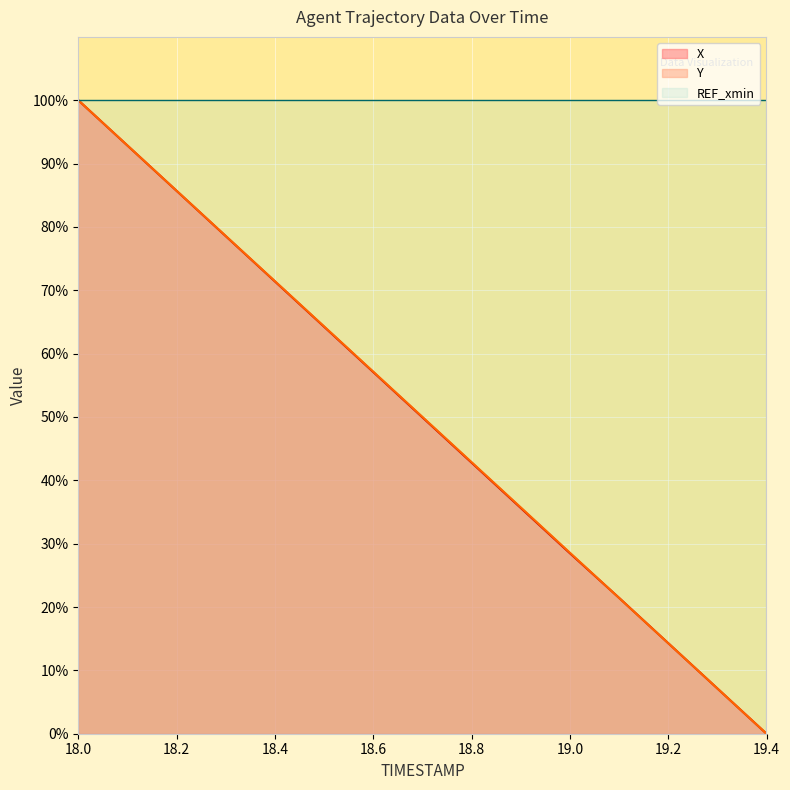

What is the total value across all series at 19.0?

157.1